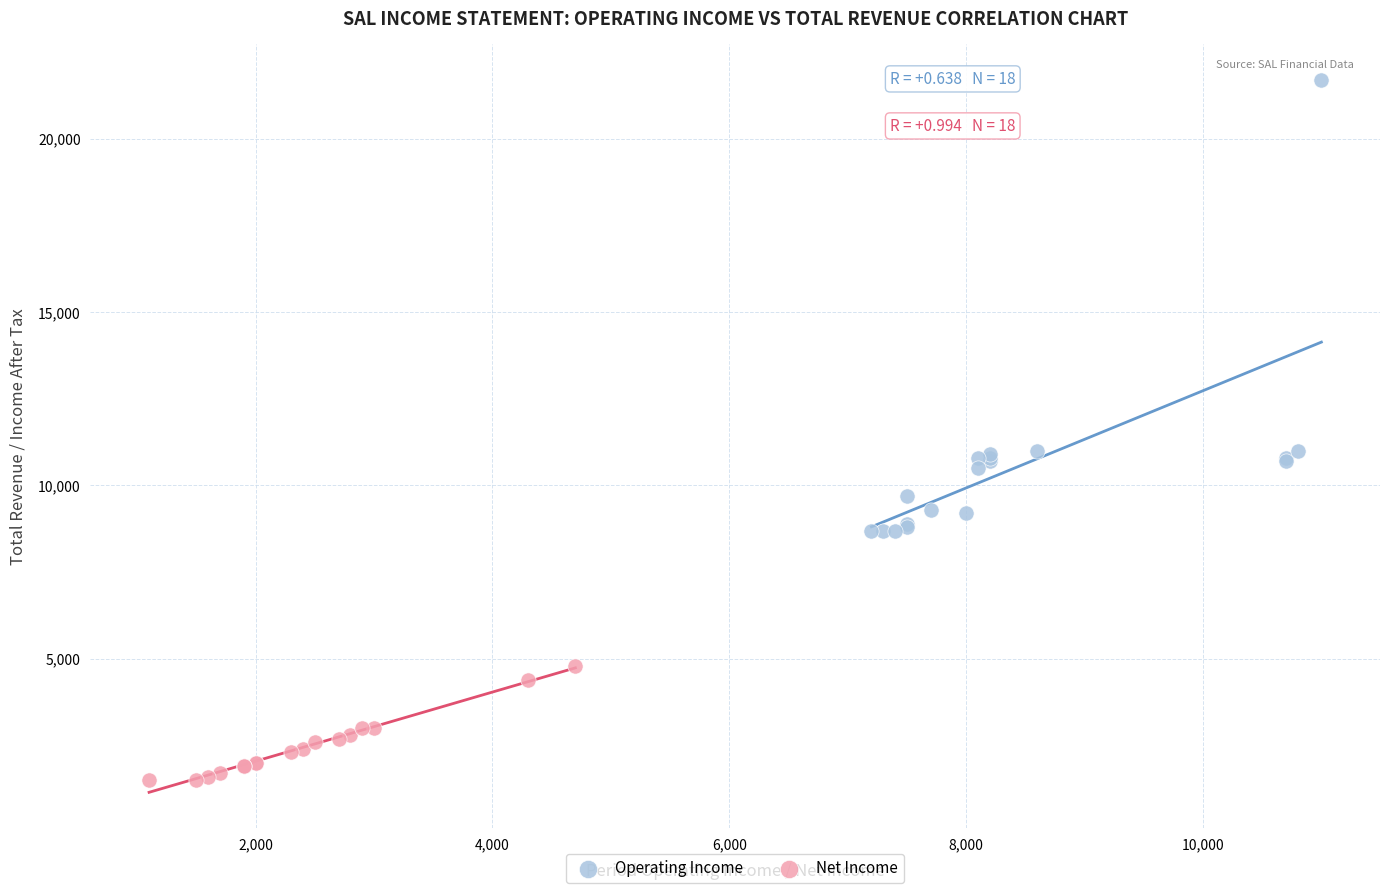

Which series contains the lowest Y value?

Net Income